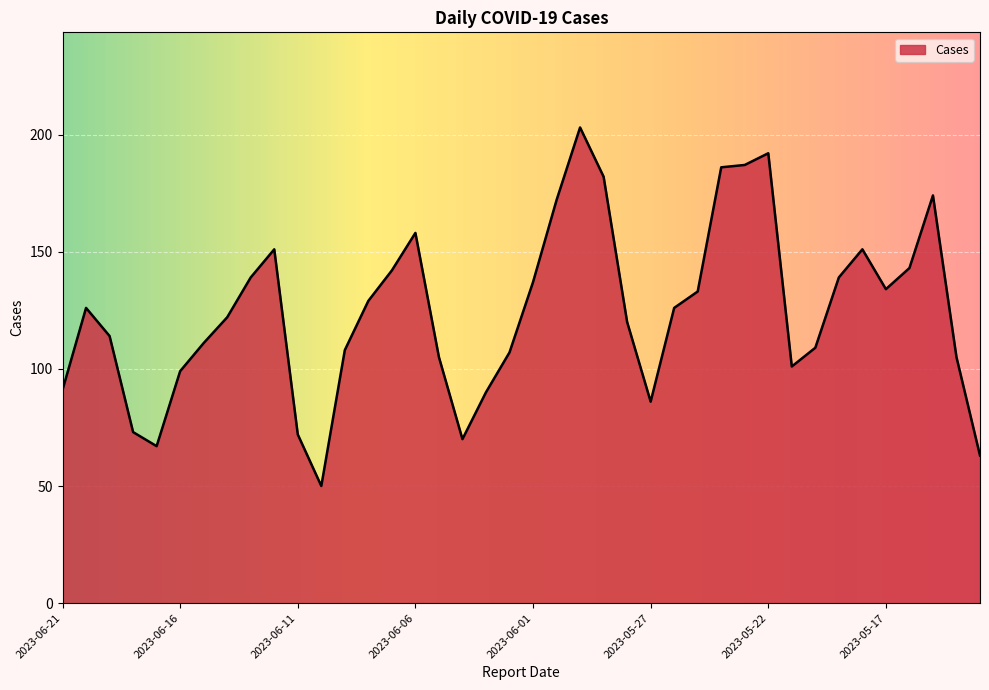

What is the smallest value displayed?

50